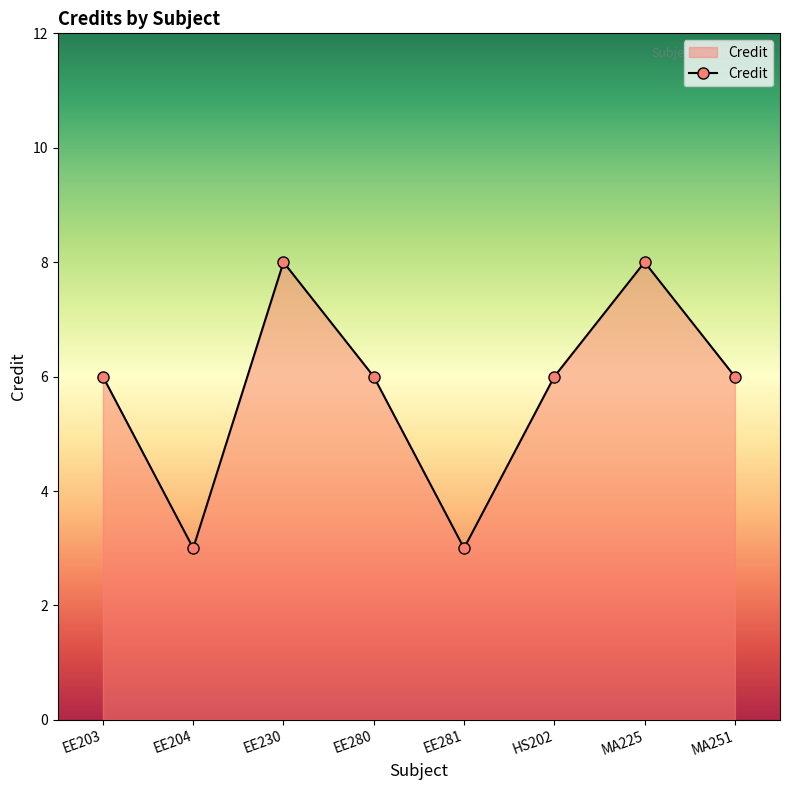

The chart shows a value of 2 at EE281. True or false?

False